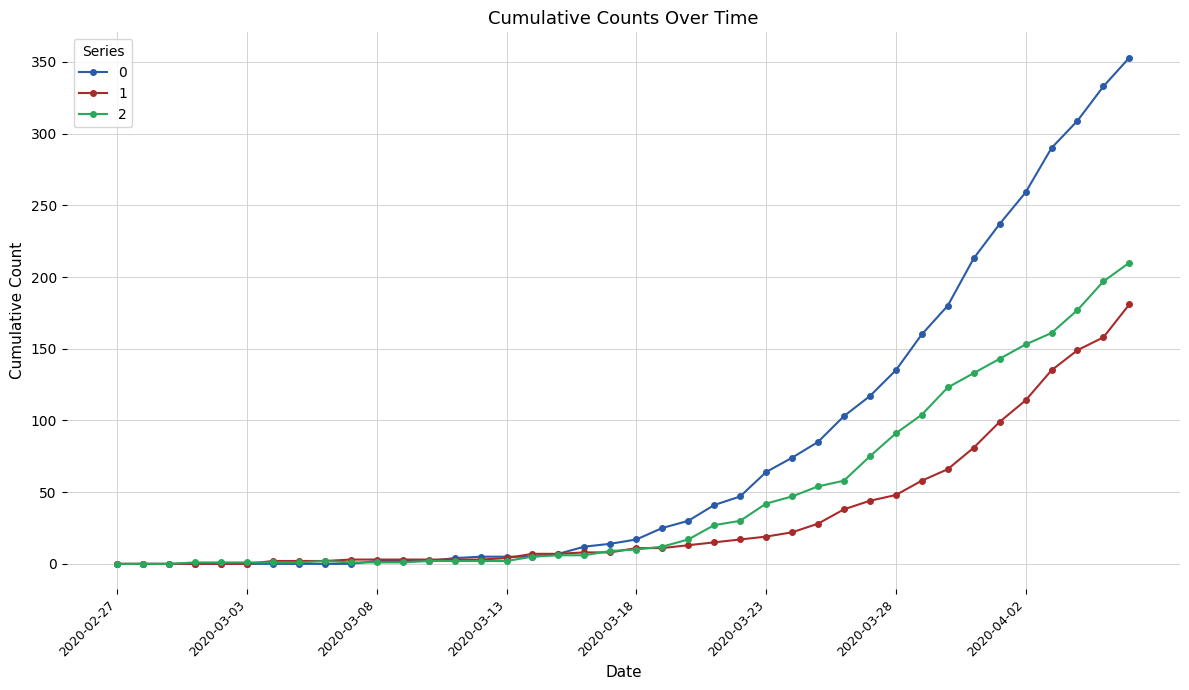

Rank the series by their maximum value, from highest to lowest.

0, 2, 1